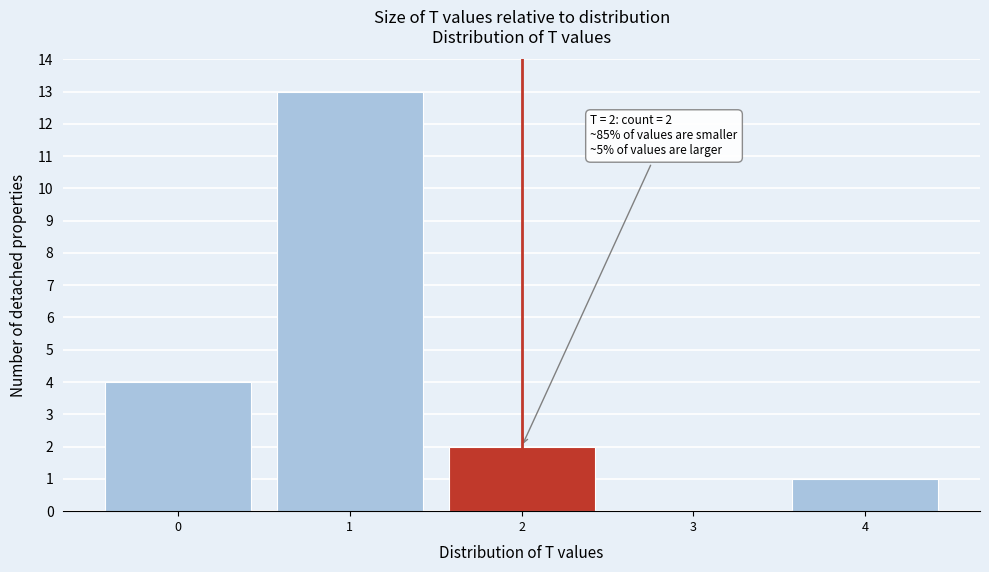

Which range on the x-axis has the tallest bar?

0.5 to 1.5